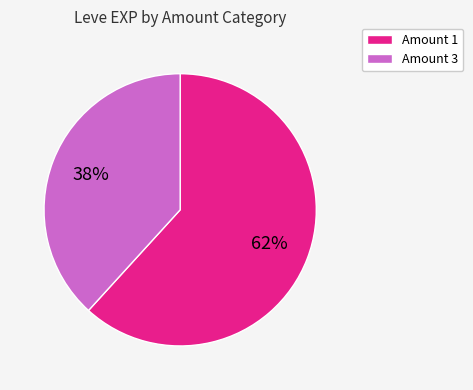

True or false: Amount 1 accounts for 53% of the total.

False